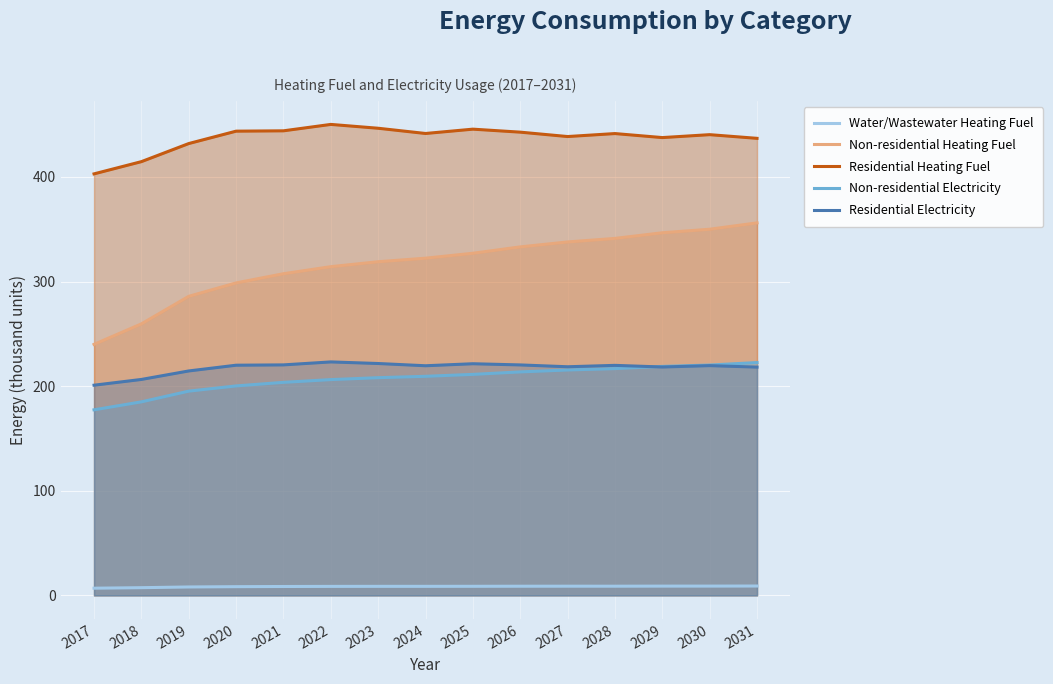

How many data points in Non-residential Electricity are above 209?

8